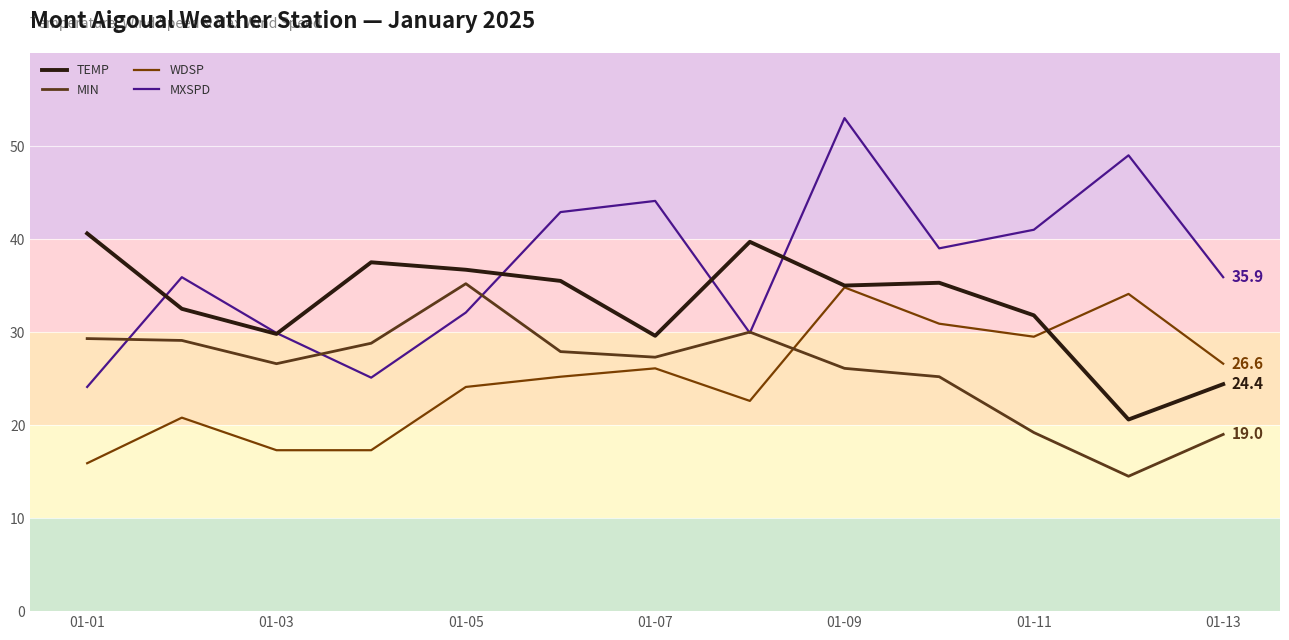

What is the greatest value displayed?

53.0